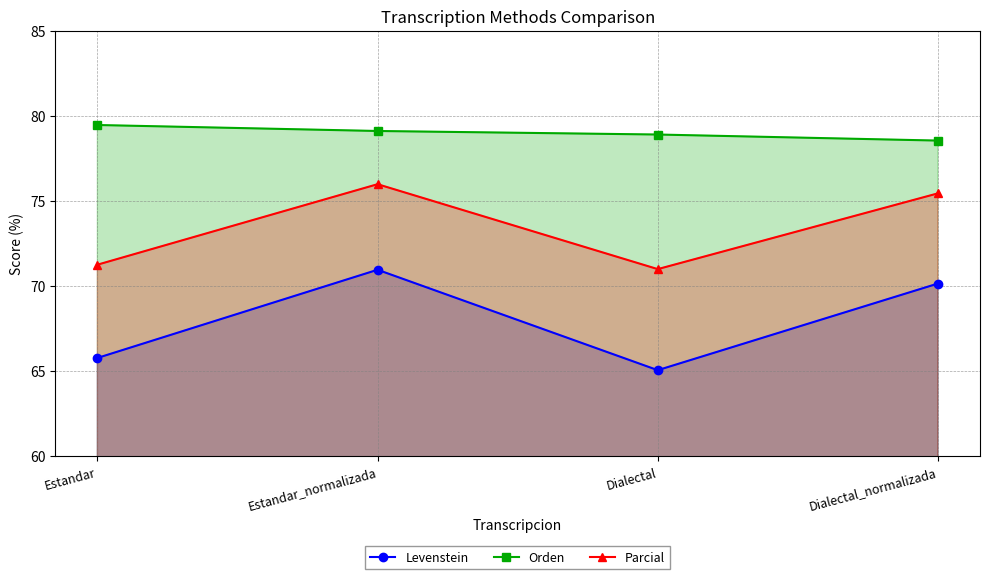

Reading left to right, list all the values displayed in this chart.

Levenstein: Estandar=65.8	Estandar_normalizada=70.9	Dialectal=65.0	Dialectal_normalizada=70.1
Orden: Estandar=79.5	Estandar_normalizada=79.1	Dialectal=78.9	Dialectal_normalizada=78.5
Parcial: Estandar=71.2	Estandar_normalizada=76.0	Dialectal=71.0	Dialectal_normalizada=75.4